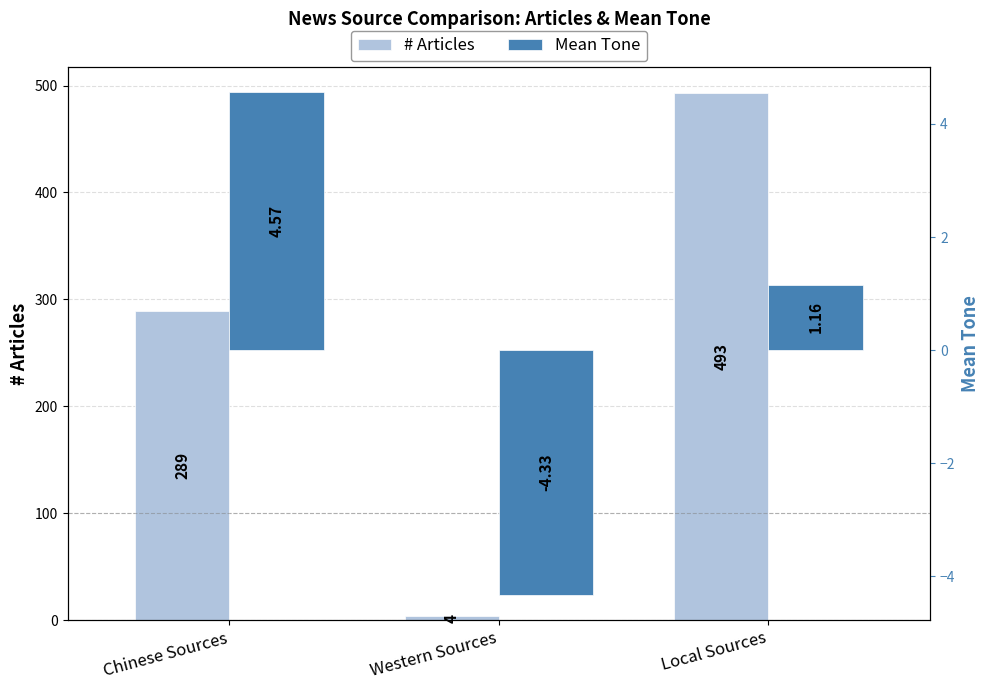

Where does the Mean Tone series first go above 1?

Chinese Sources